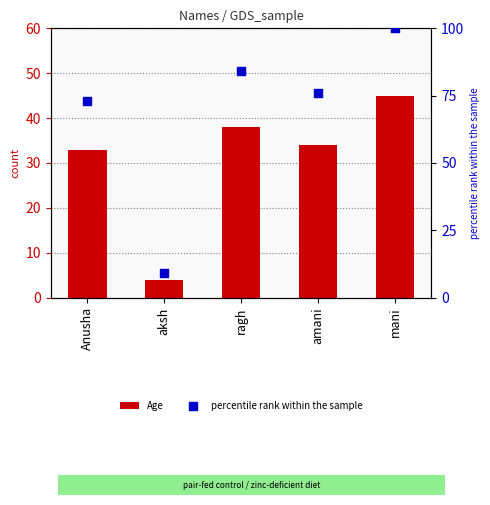

At how many categories does at least one series exceed 34?

4